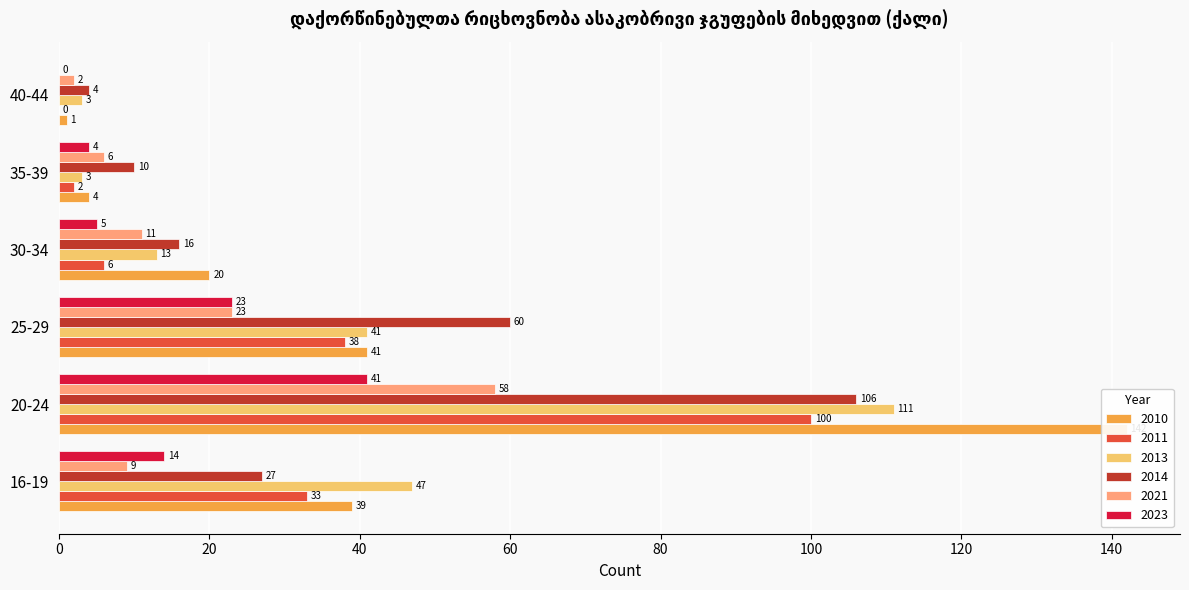

True or false: 2014 has a value of 5 at 35-39.

False